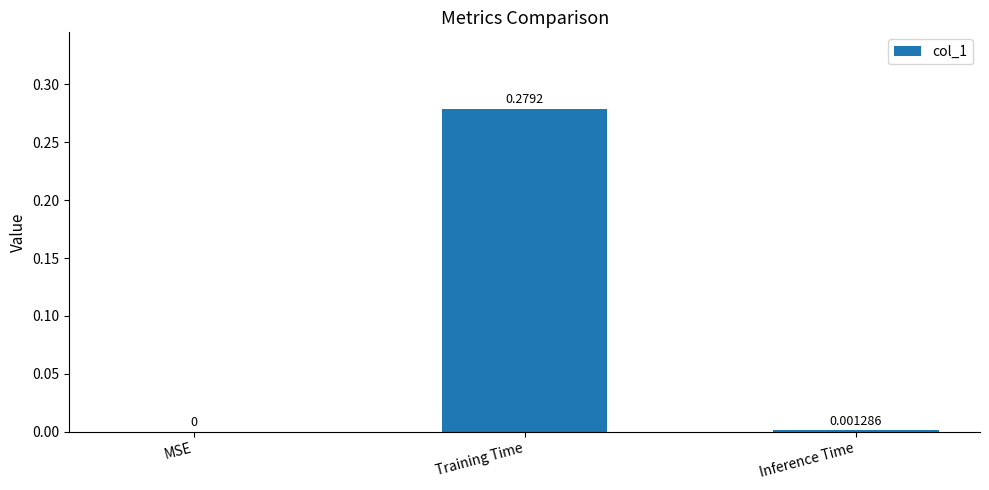

Which label corresponds to the largest value in the chart?

Training Time